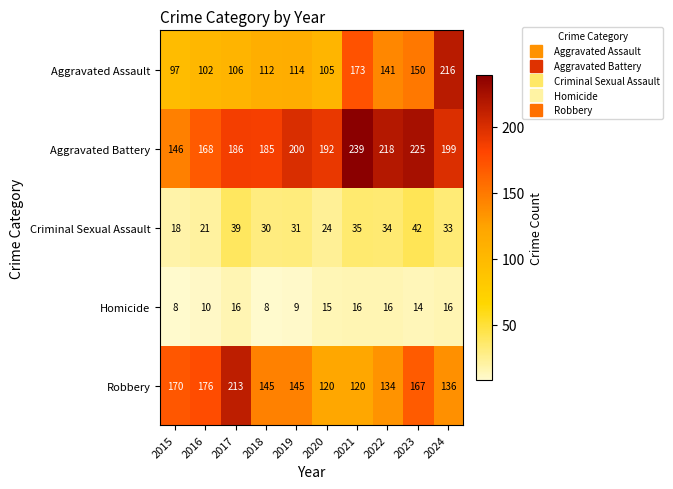

How many series are shown in this chart?

5